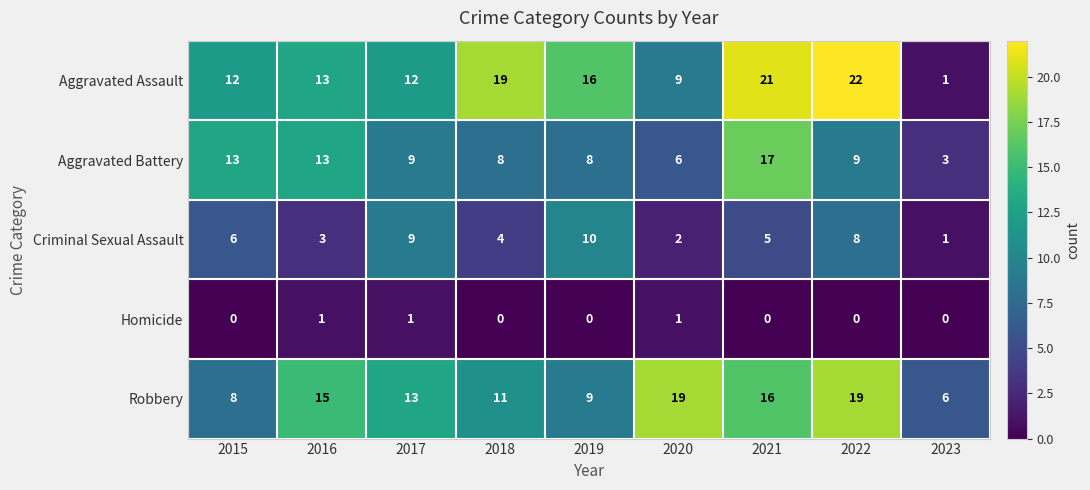

Which series has the largest total across all categories?

Aggravated Assault